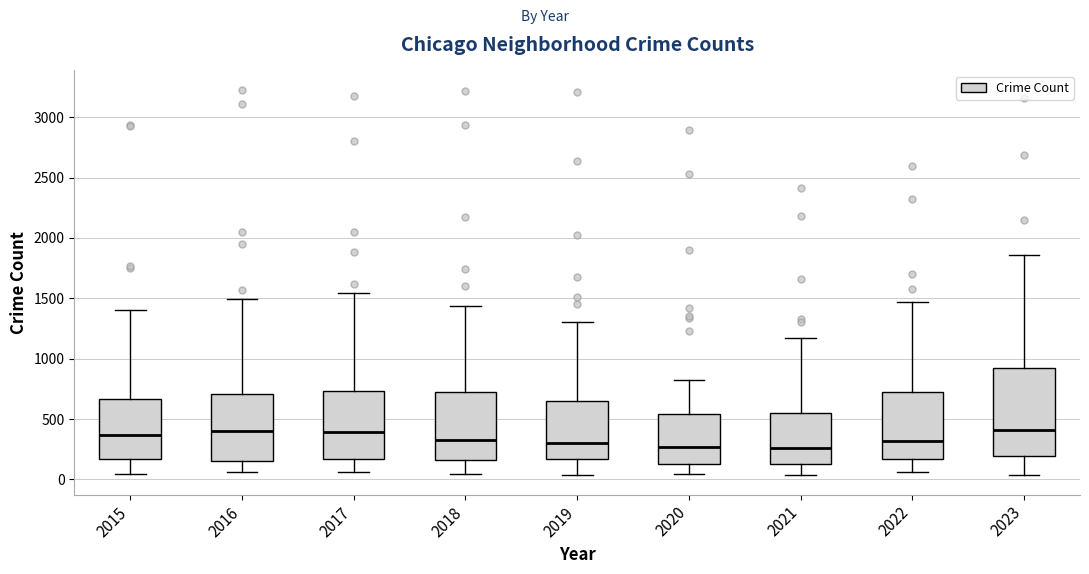

Where does the lower whisker of the box at x = 2023 end on the y-axis? The values are not printed on the chart, so give them approximately, as read against the axis.

50